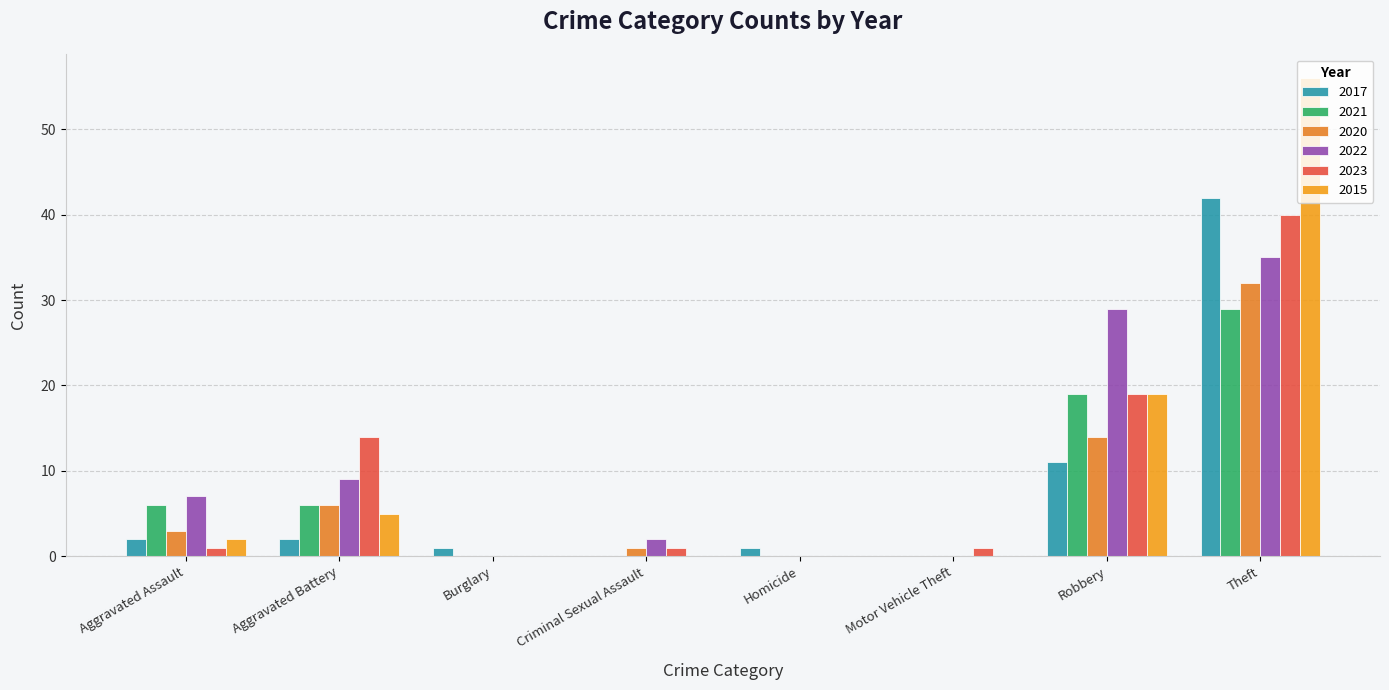

What is the maximum value shown in the chart?

56